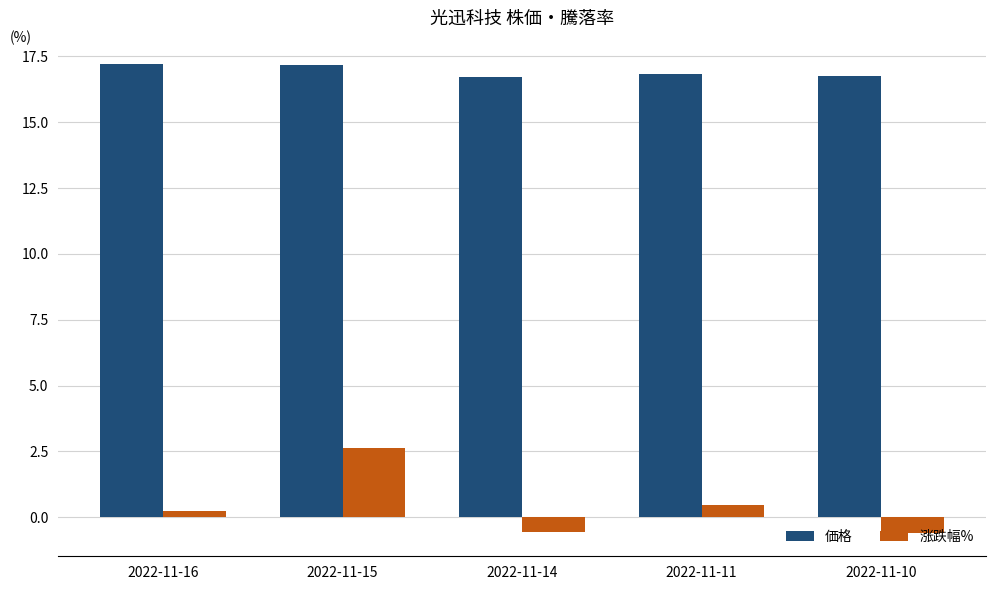

The 価格 series shows 27.7 at 2022-11-15. True or false?

False